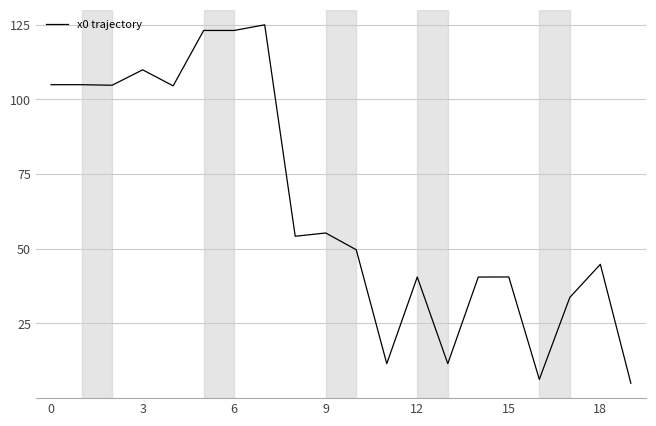

What is the minimum value shown in the chart?

5.0